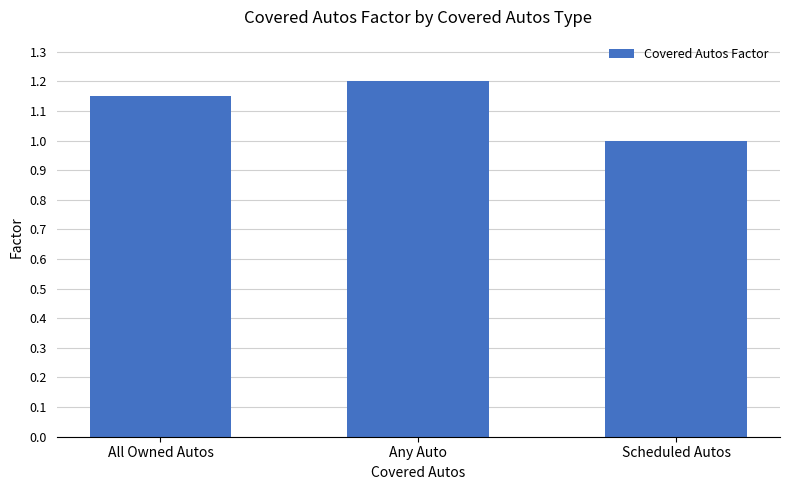

What is the label of the 2nd bar from the right?

Any Auto